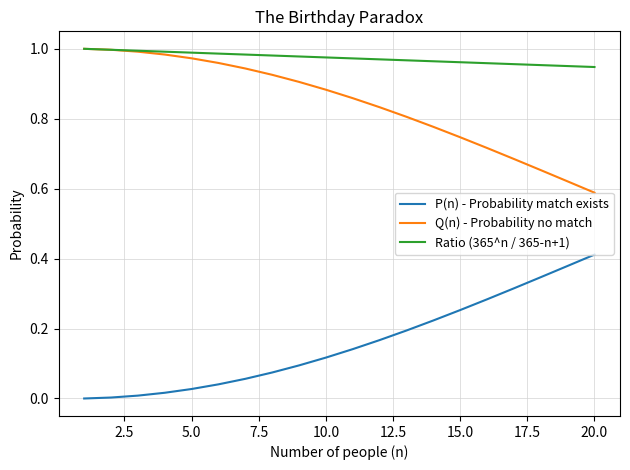

What are all the series names shown in the legend?

P(n) - Probability match exists, Q(n) - Probability no match, Ratio (365^n / 365-n+1)